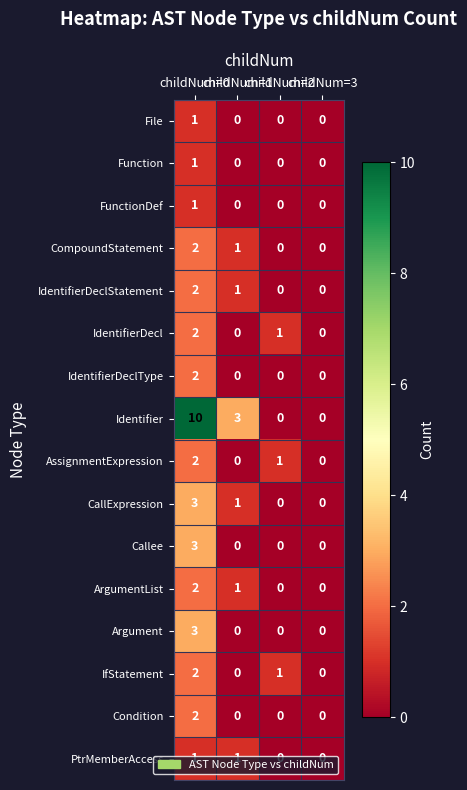

What is the difference between the maximum and minimum values in the CallExpression series?

3